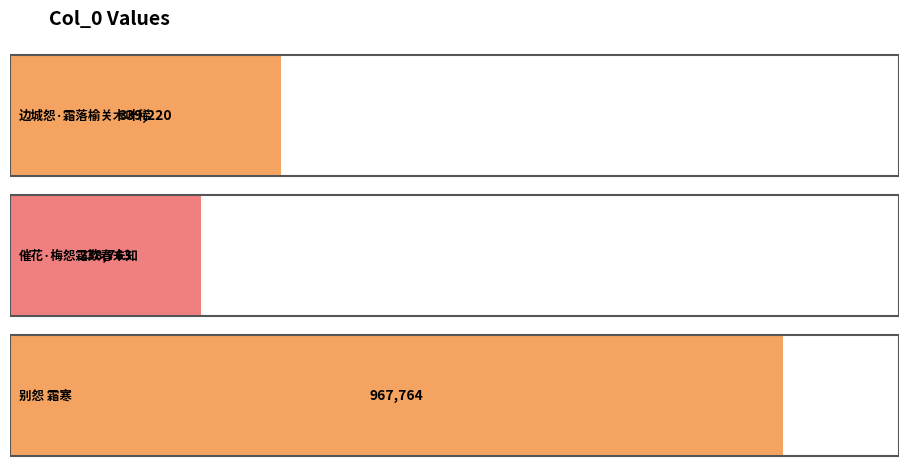

How many data points are less than 339220?

1